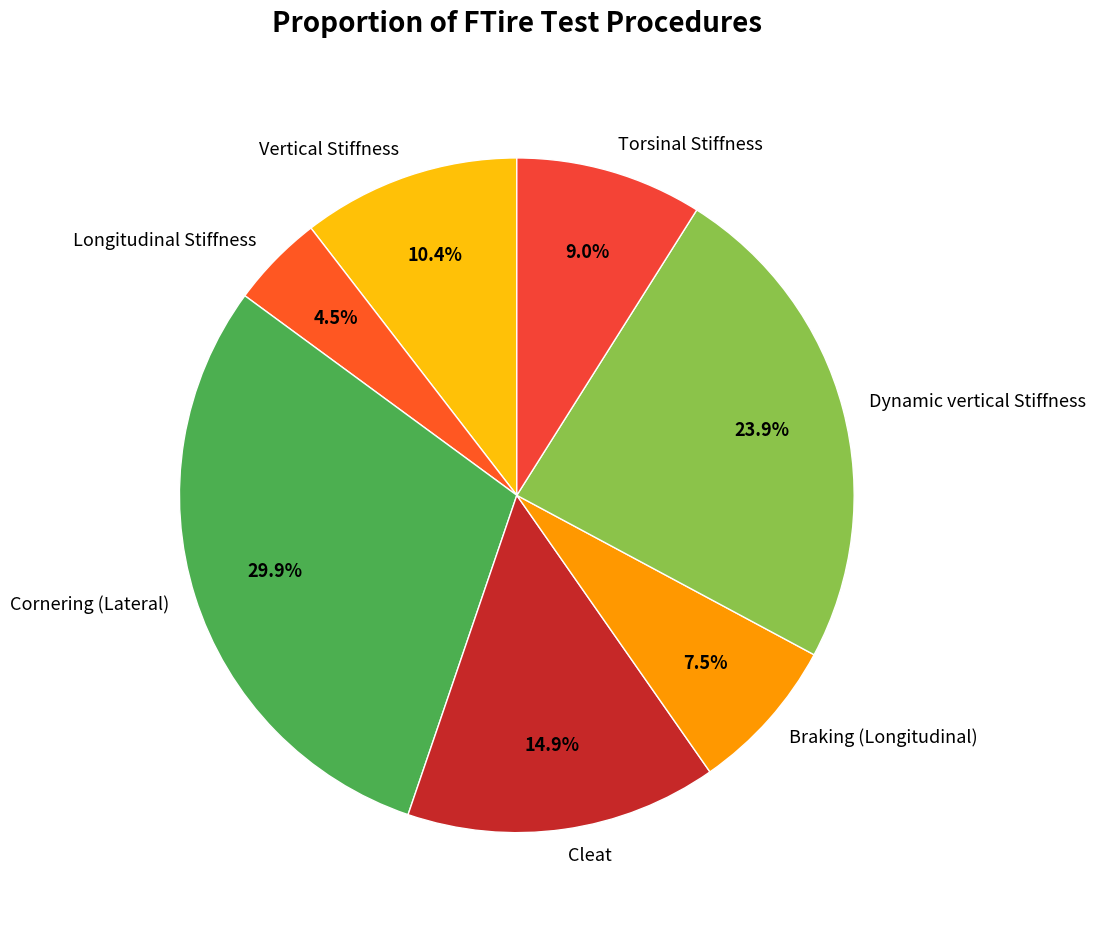

To the nearest percent, what is the combined percentage of Cornering (Lateral) and Longitudinal Stiffness?

34%